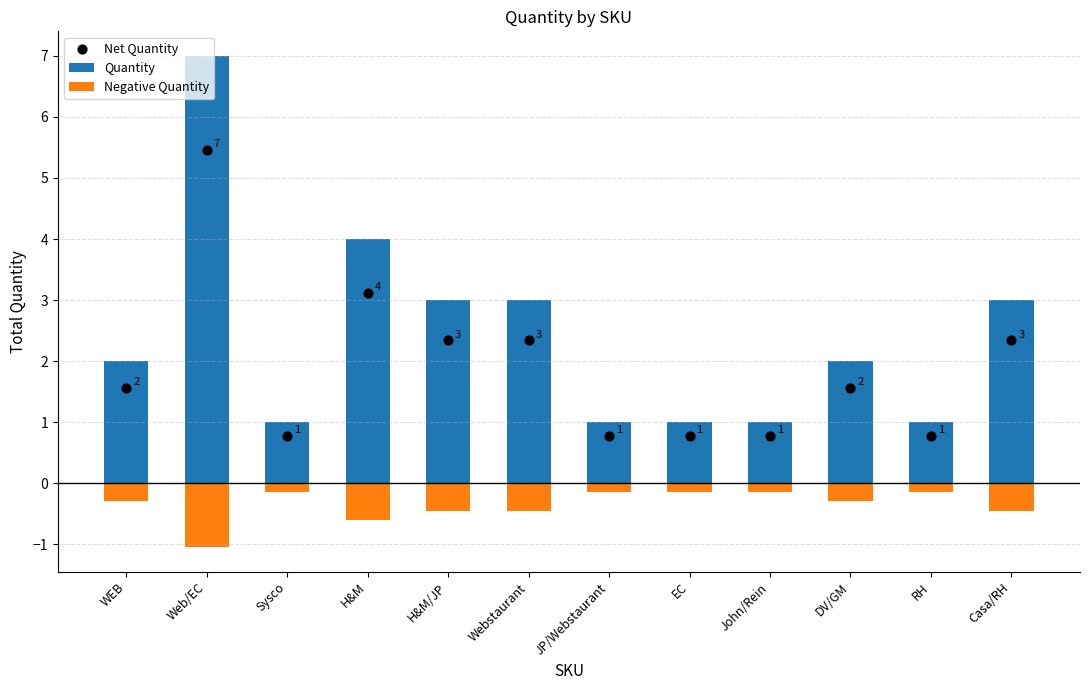

Which series contains the highest Y value?

Quantity